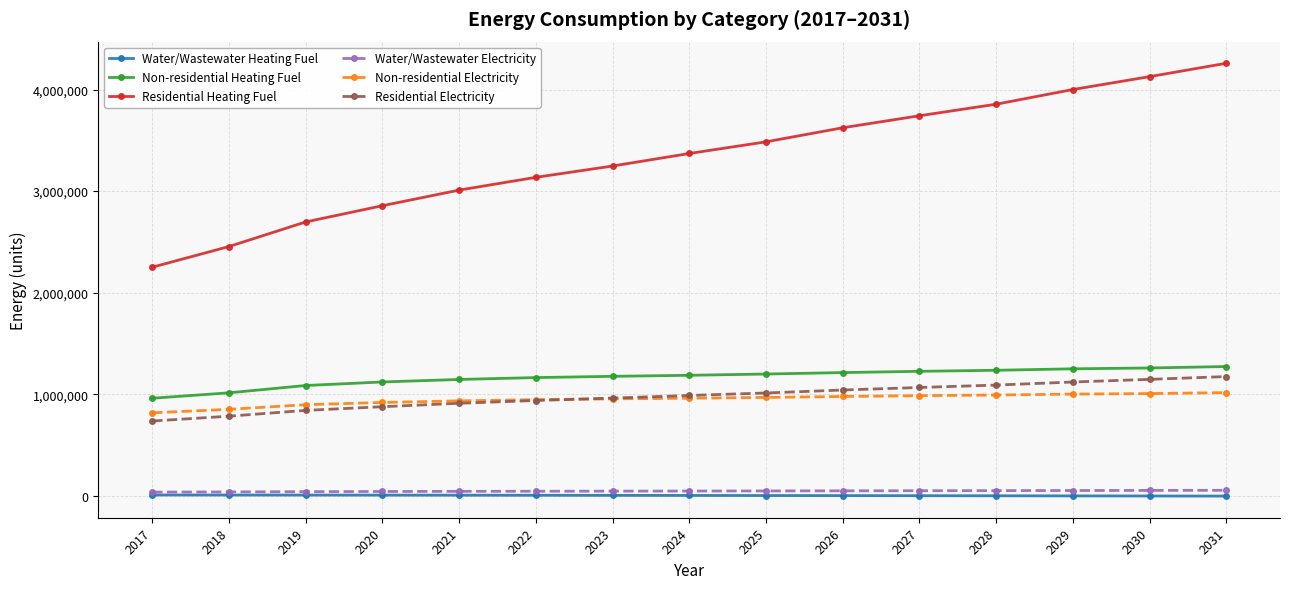

True or false: Non-residential Electricity and Residential Heating Fuel intersect in this chart.

False